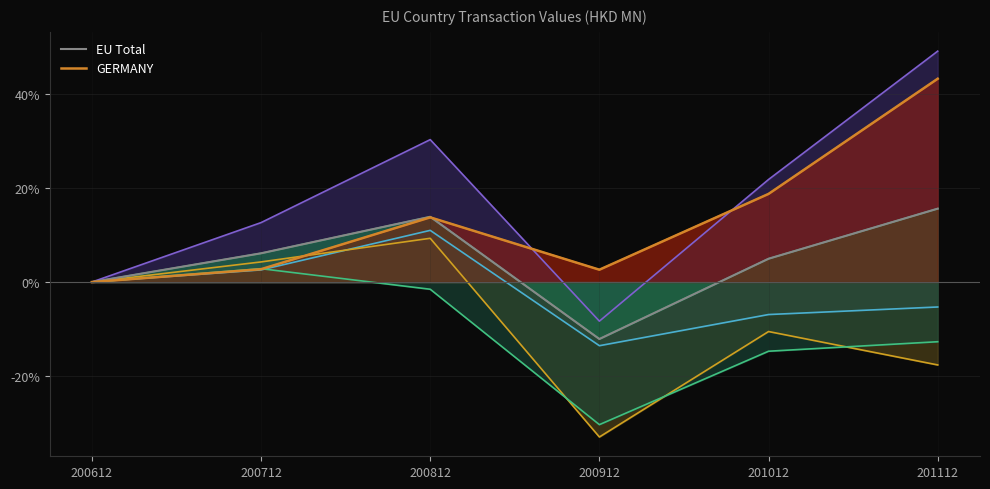

At which category does EU Total reach its first local peak?

200812